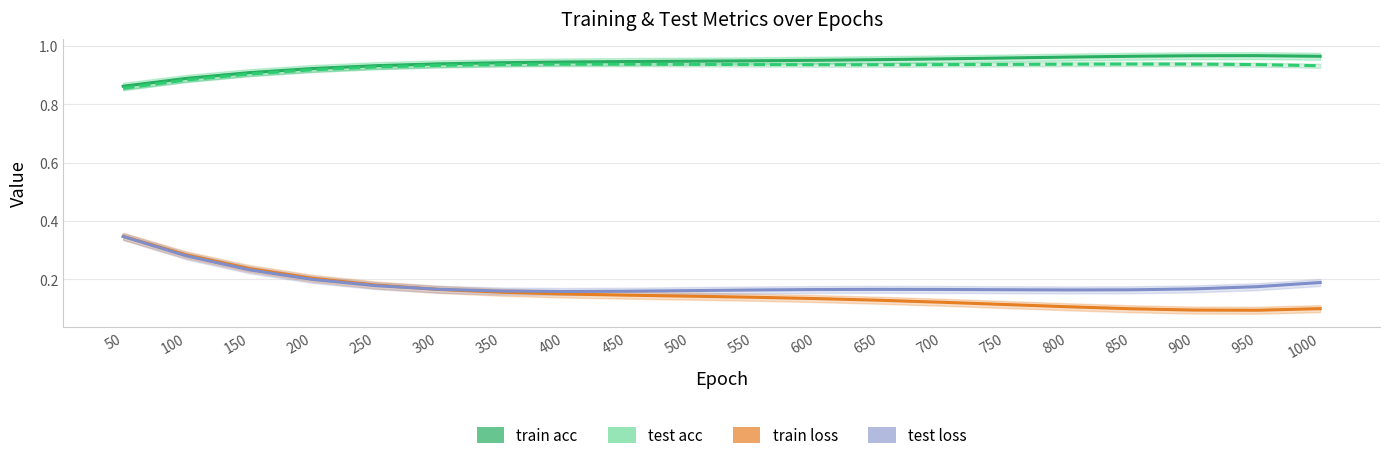

What is the difference between the maximum and minimum values in the test acc series?

0.1